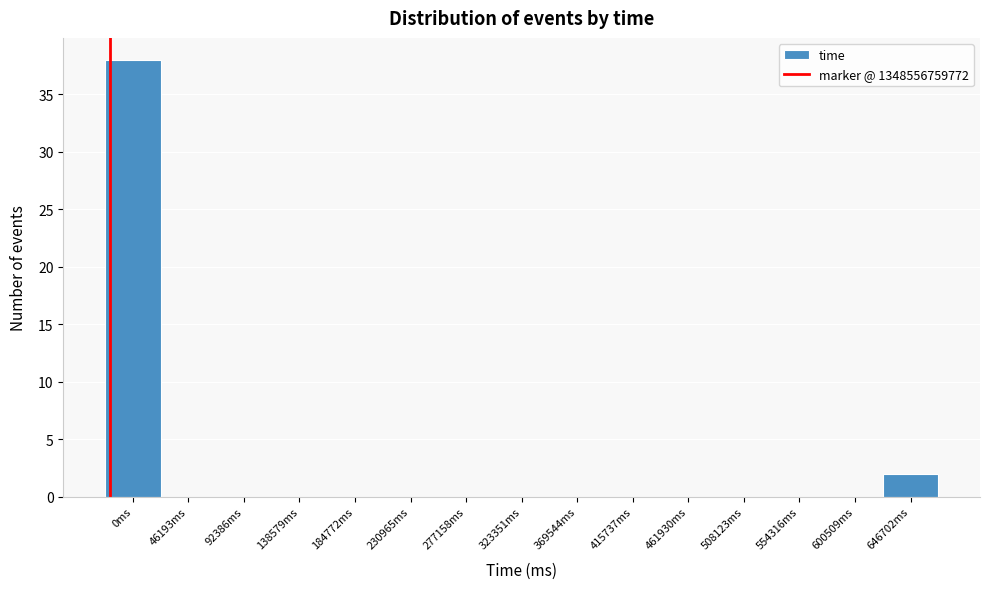

Reading left to right, list all the values displayed in this chart.

0ms=38	46193ms=0	92386ms=0	138579ms=0	184772ms=0	230965ms=0	277158ms=0	323351ms=0	369544ms=0	415737ms=0	461930ms=0	508123ms=0	554316ms=0	600509ms=0	646702ms=2